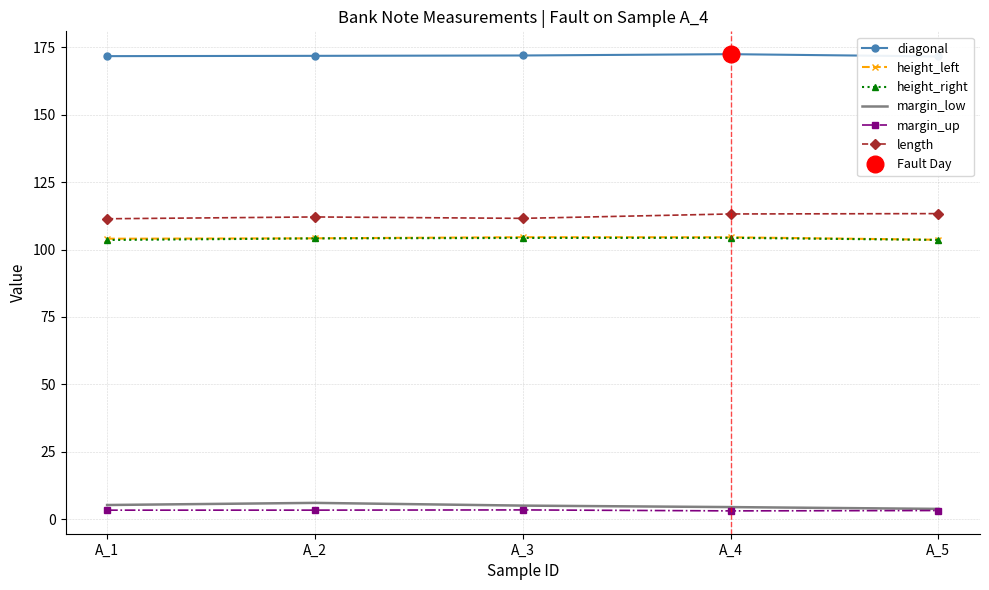

Which series has the largest total across all categories?

diagonal